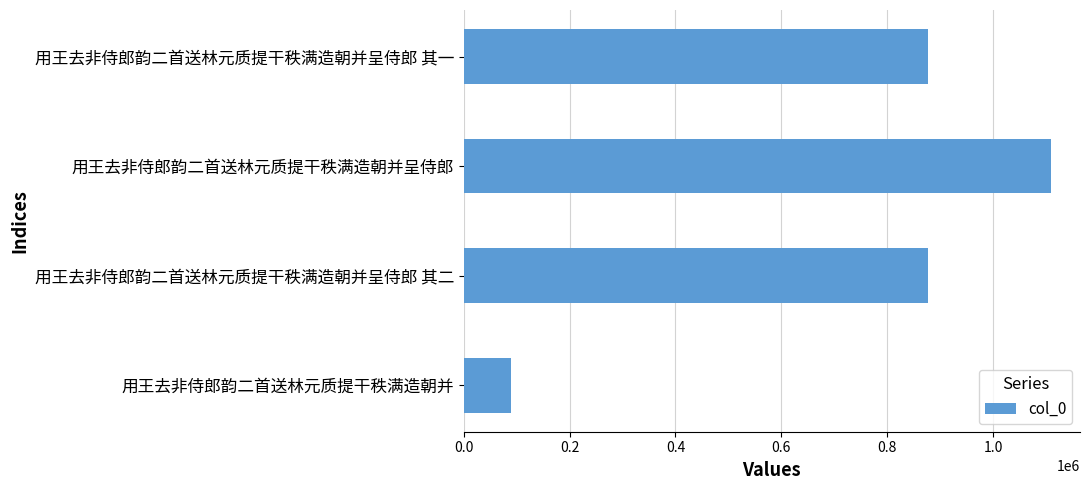

Which category has the highest value across all series?

用王去非侍郎韵二首送林元质提干秩满造朝并呈侍郎